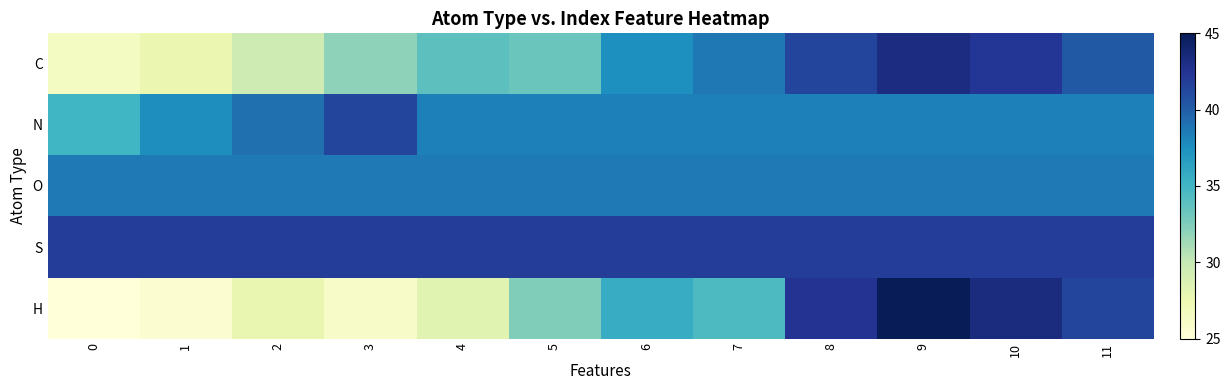

Which series has the largest range (max minus min)?

row_4